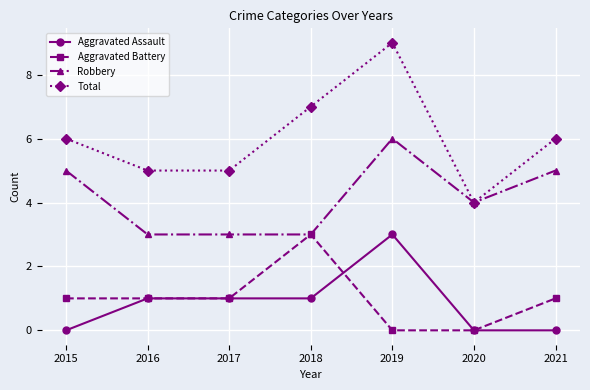

How many values in the Robbery series are below 4?

3